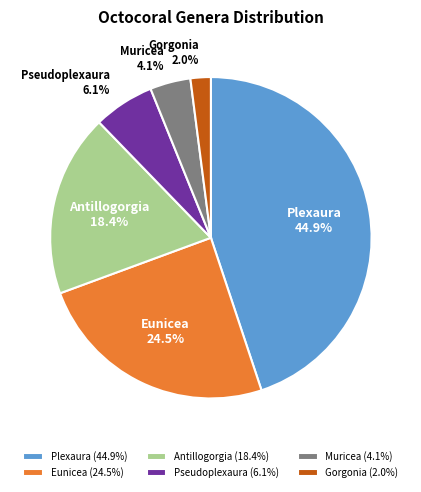

True or false: Pseudoplexaura accounts for 6% of the total.

True